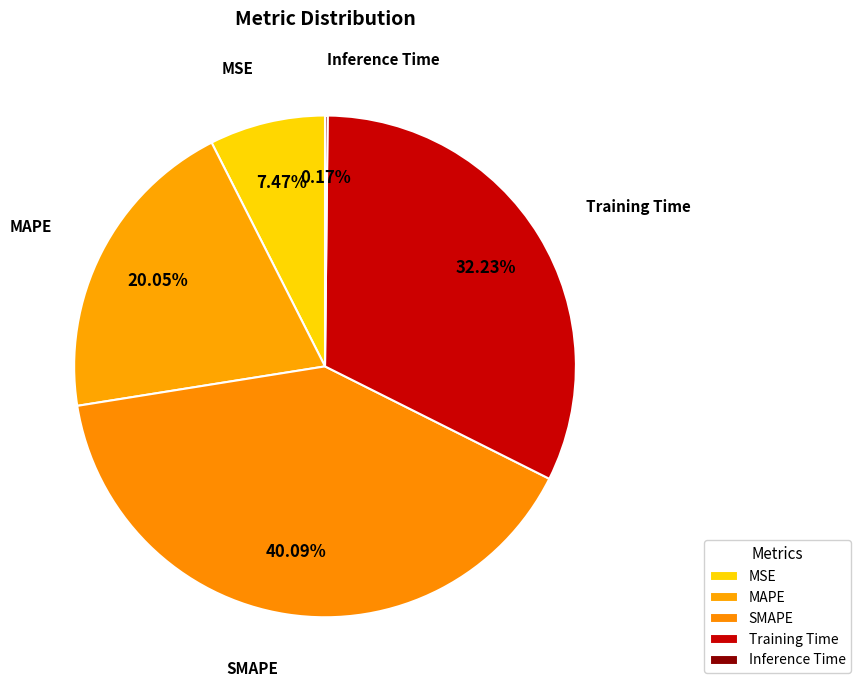

What percentage is NOT represented by MAPE?

80.0%